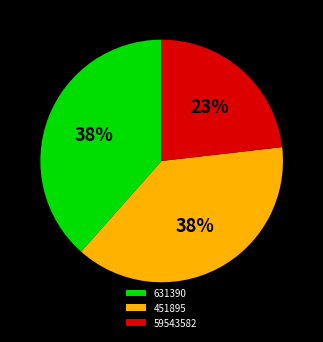

Which slice is the smallest?

59543582